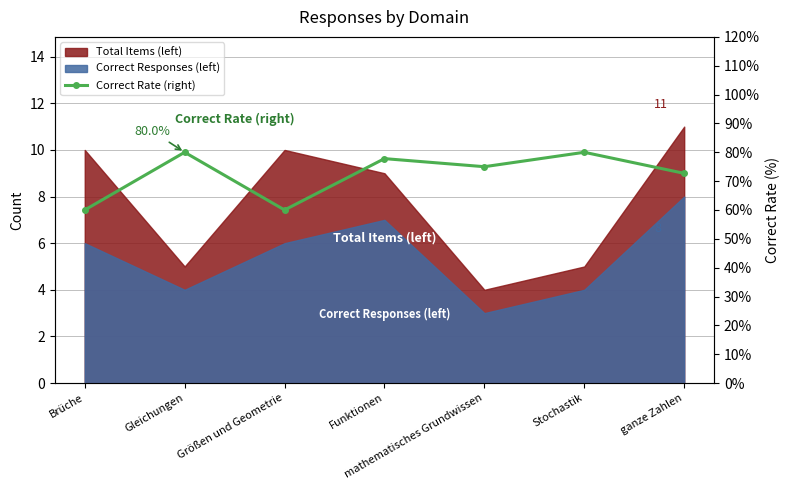

How many values are between 60 and 80?

7